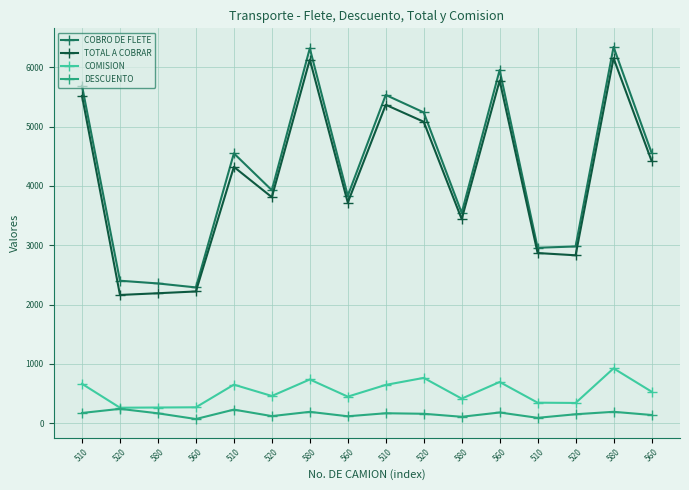

At which category does COBRO DE FLETE reach its first local valley?

560